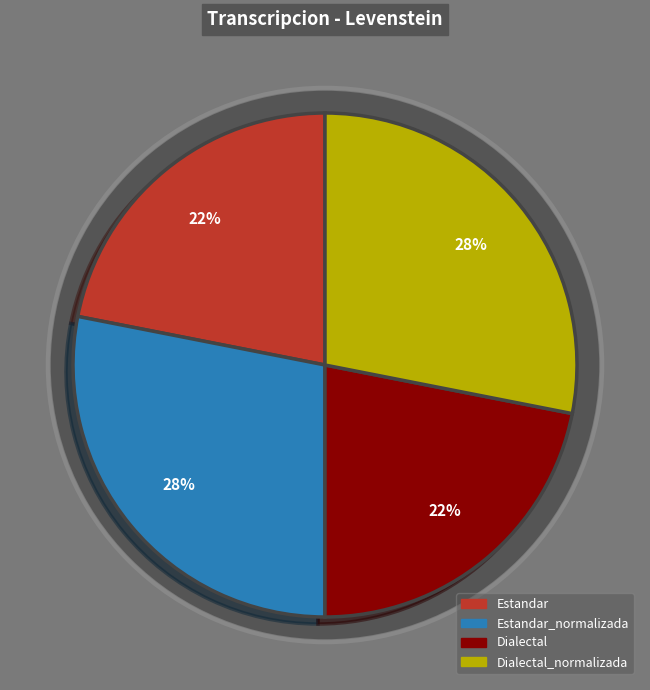

Is Estandar_normalizada the majority of the pie?

No